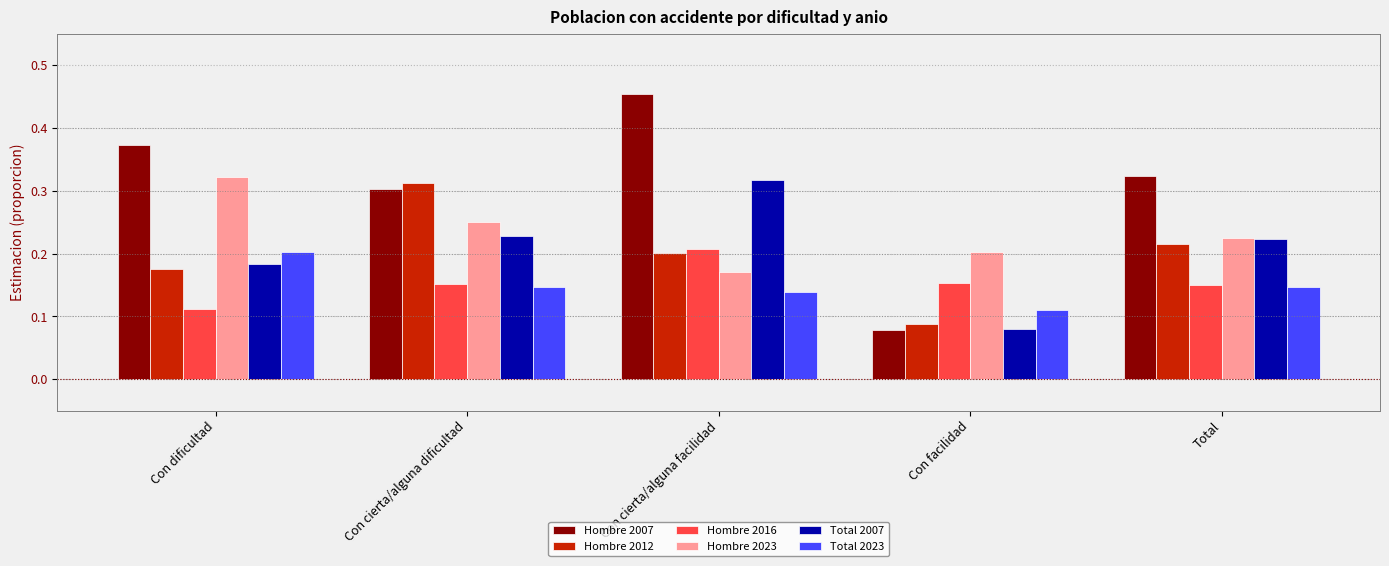

Rank the categories by Hombre 2007 value from highest to lowest.

Con cierta/alguna facilidad, Con dificultad, Total, Con cierta/alguna dificultad, Con facilidad